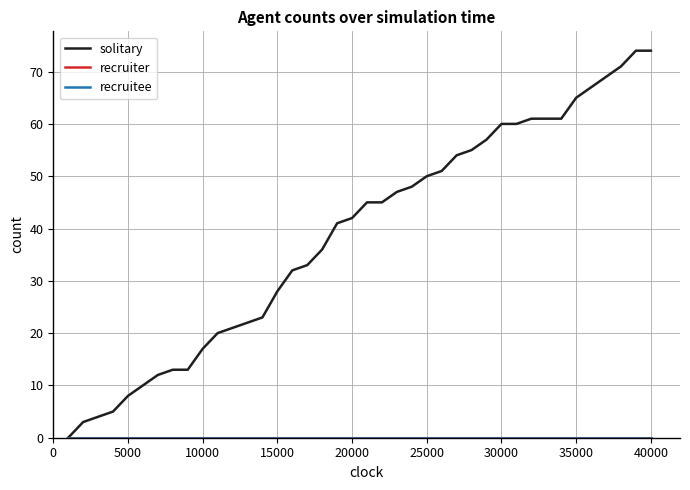

Does the chart have visible grid lines?

Yes